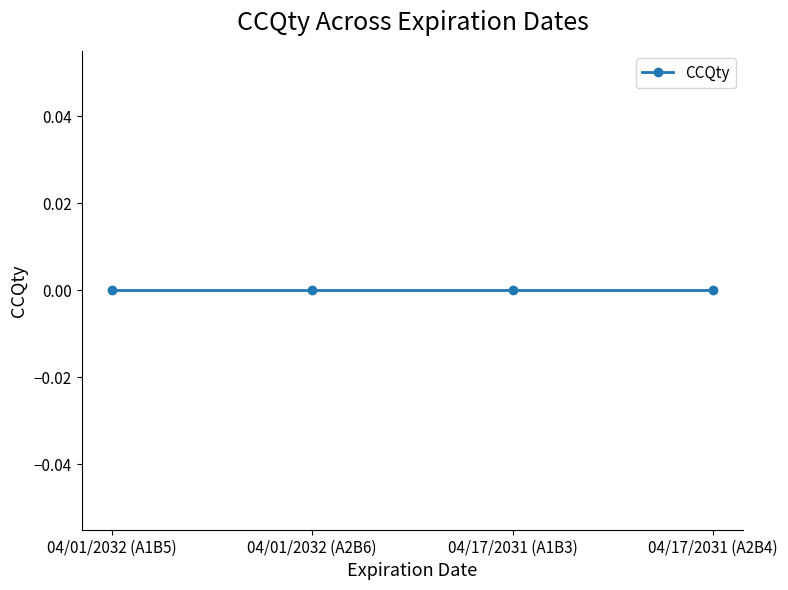

Between 04/01/2032 and 04/17/2031, which is larger?

04/01/2032